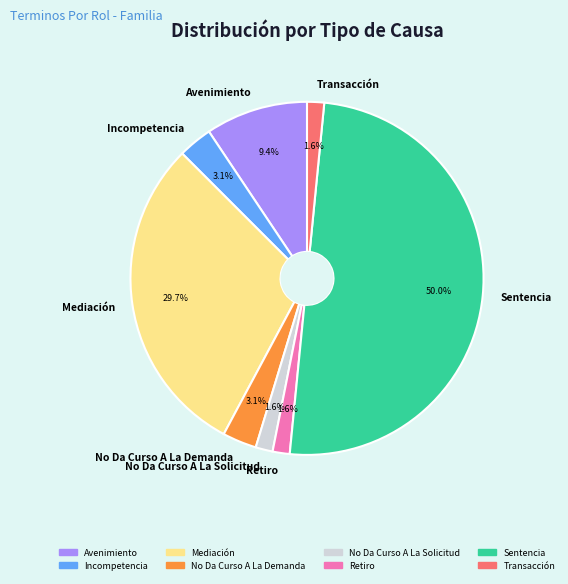

True or false: Incompetencia accounts for 3% of the total.

True